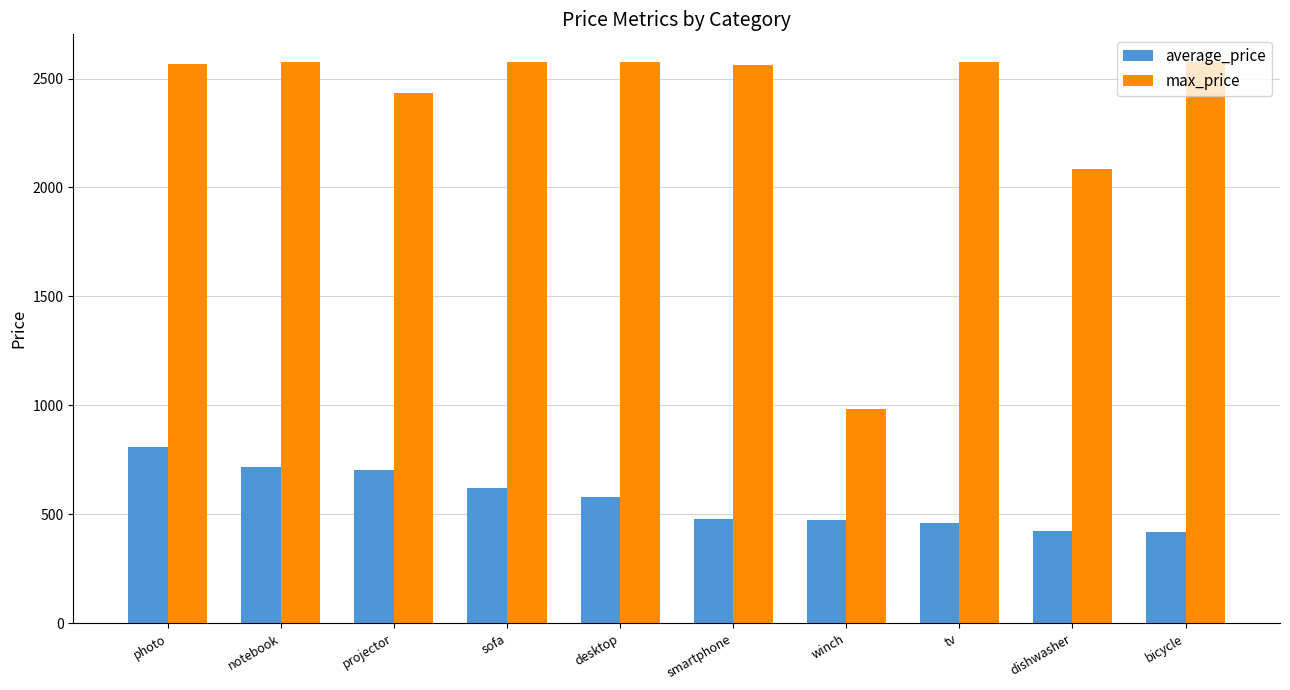

At winch, list the series in order from smallest to largest.

average_price, max_price